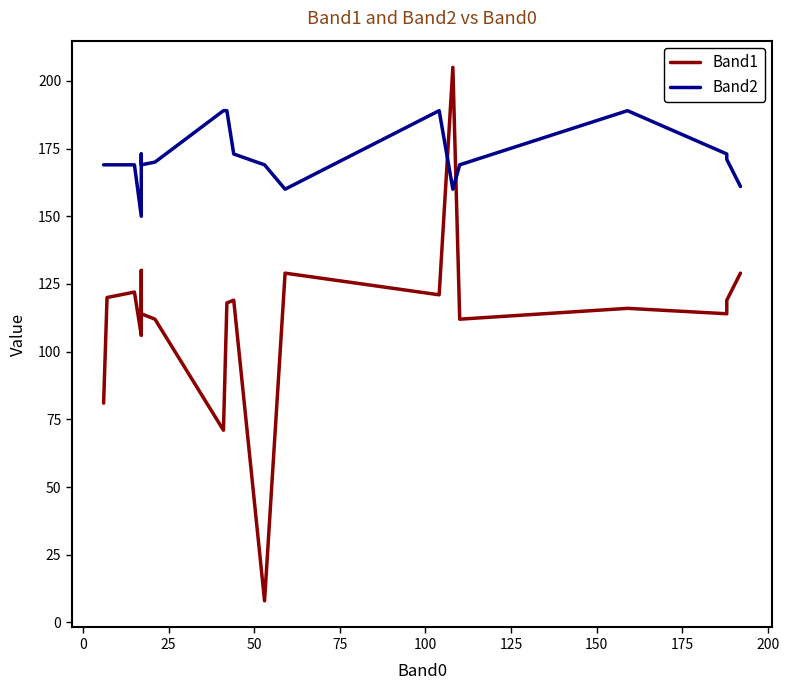

Which series has the widest spread of values?

Band1